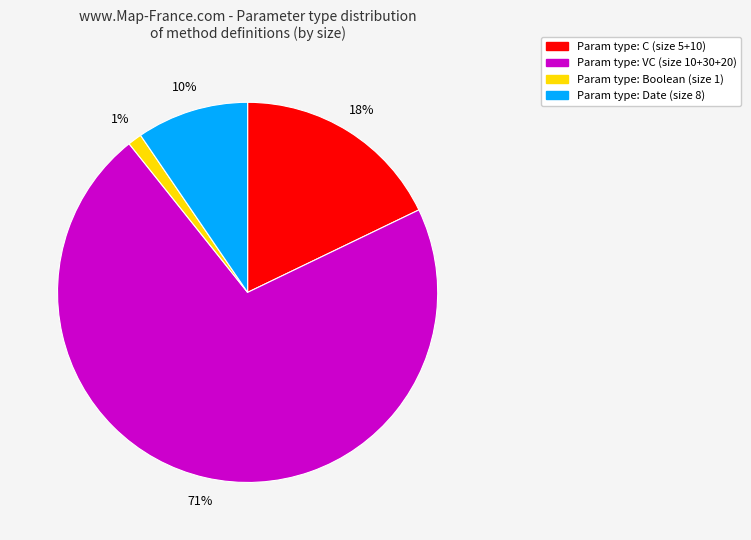

Is there a majority slice in this chart?

Yes